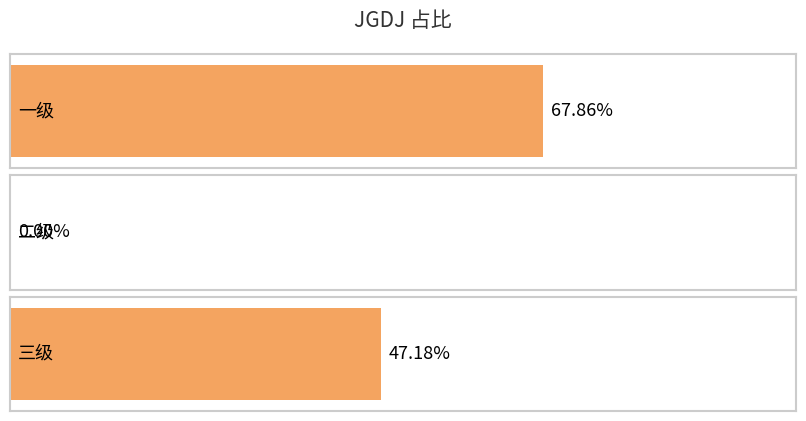

What is the maximum value shown in the chart?

0.7